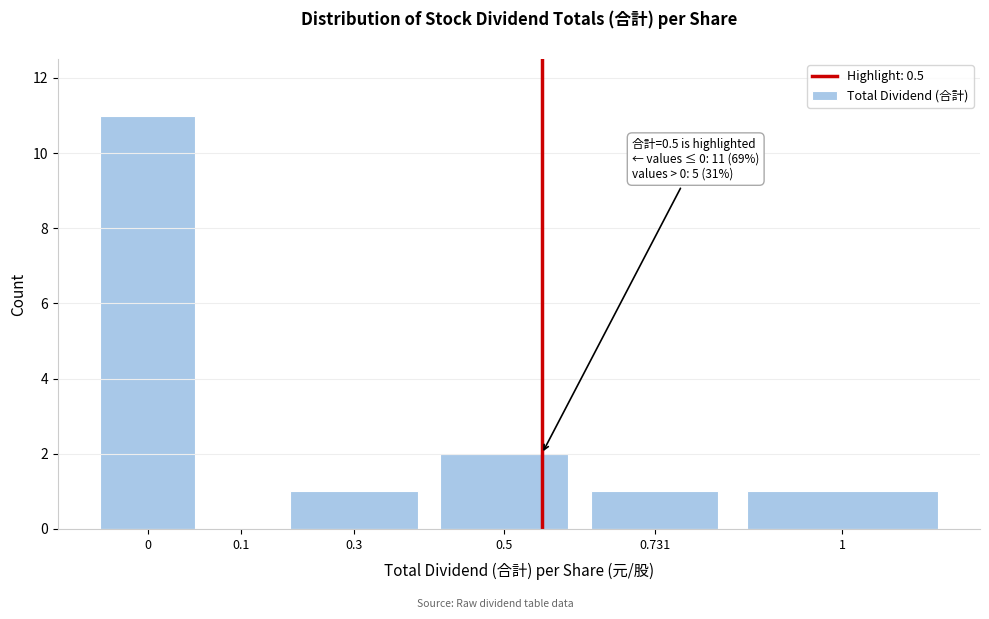

The value at 0.1 is 7. True or false?

False